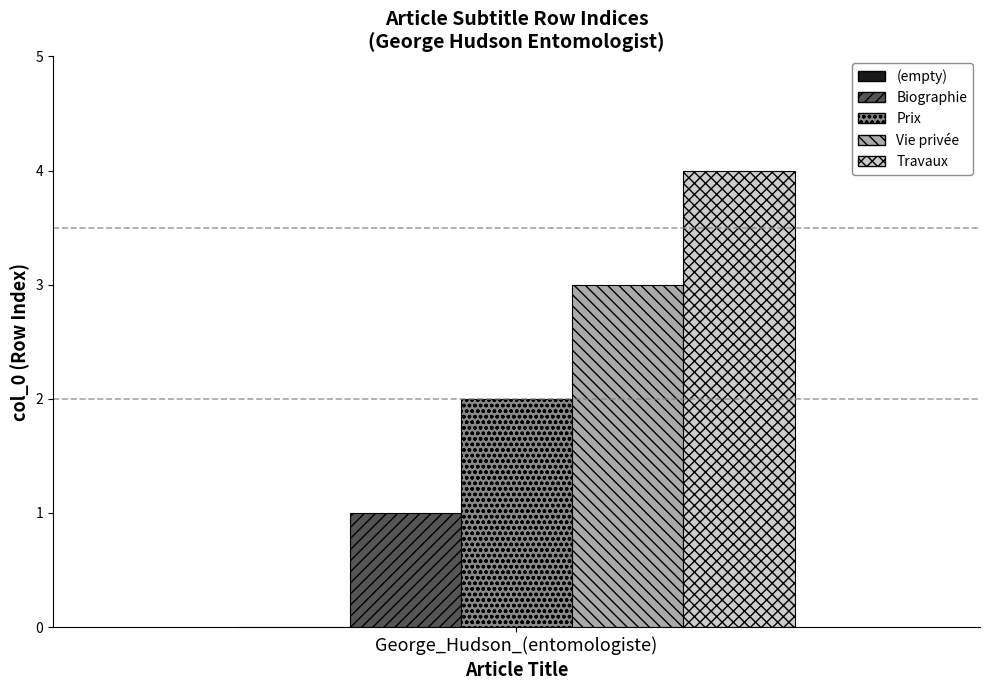

What is the maximum value shown in the chart?

4